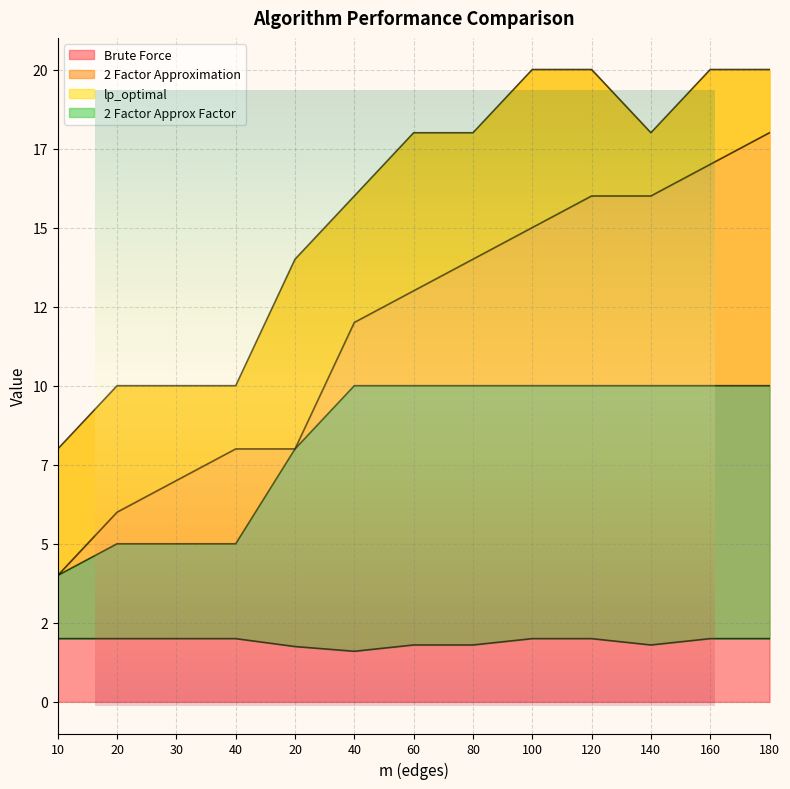

Is the value of Brute Force at 80 greater than the value of 2 Factor Approx Factor at 40?

Yes